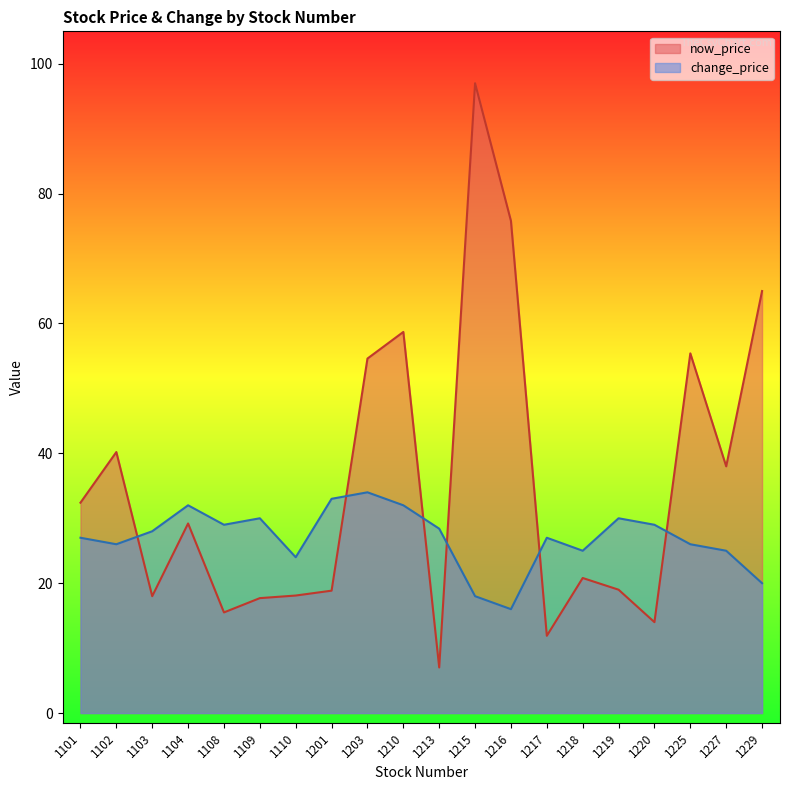

Reading right to left, what are all the values shown in this chart?

now_price: 65.0	38.0	55.4	14.0	19.0	20.8	11.9	75.8	97.0	7.0	58.7	54.6	18.9	18.1	17.7	15.5	29.2	18.0	40.2	32.4
change_price: 20.0	25.0	26.0	29.0	30.0	25.0	27.0	16.0	18.0	28.4	32.0	34.0	33.0	24.0	30.0	29.0	32.0	28.0	26.0	27.0